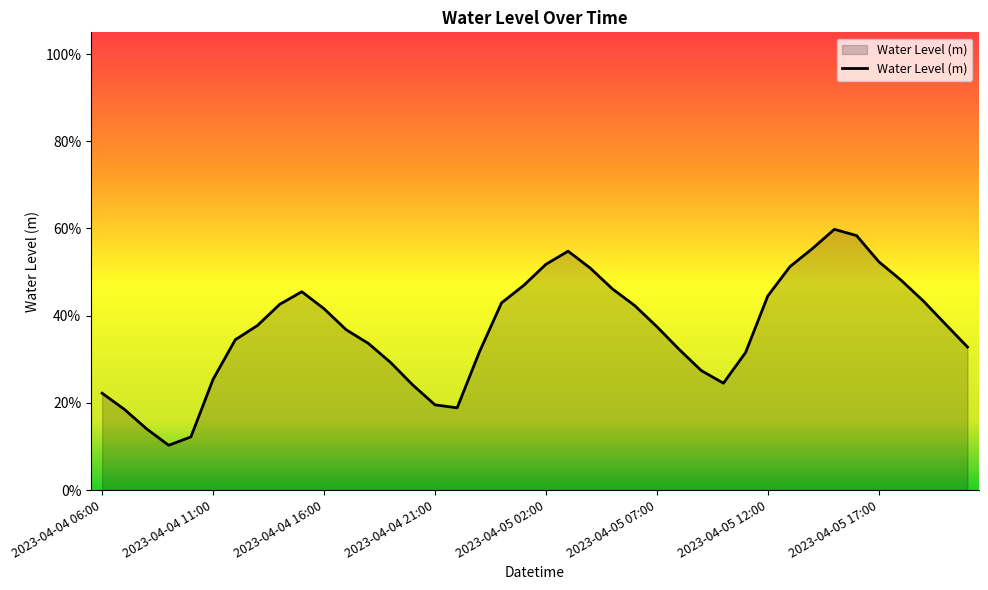

Is this an area chart (filled region under the line)?

Yes